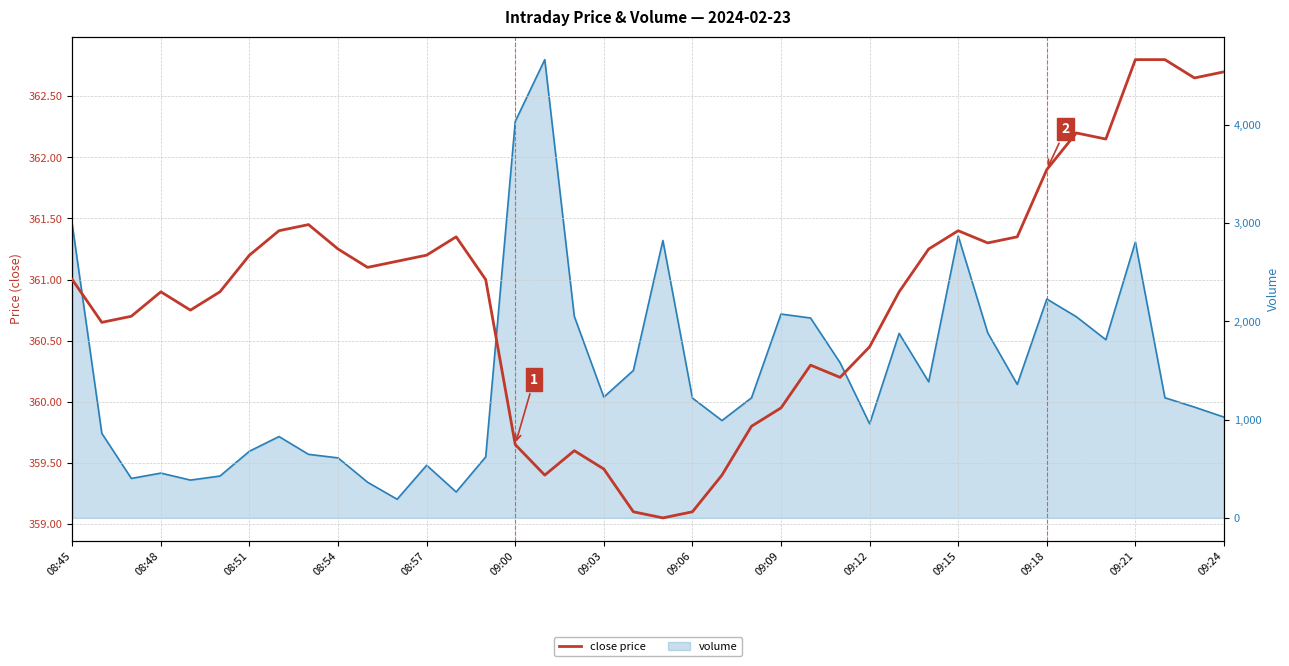

What is the ratio of the value at 32 to the value at 09:03?

1.0